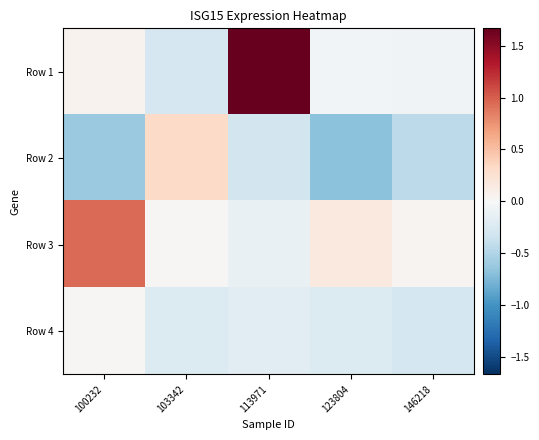

What is the maximum value shown in the chart?

1.7